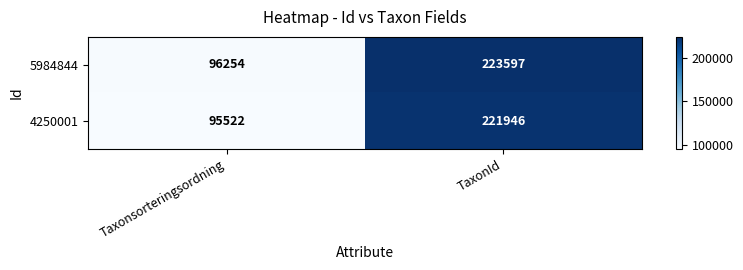

At which label is 5984844 closest to 159925?

Taxonsorteringsordning